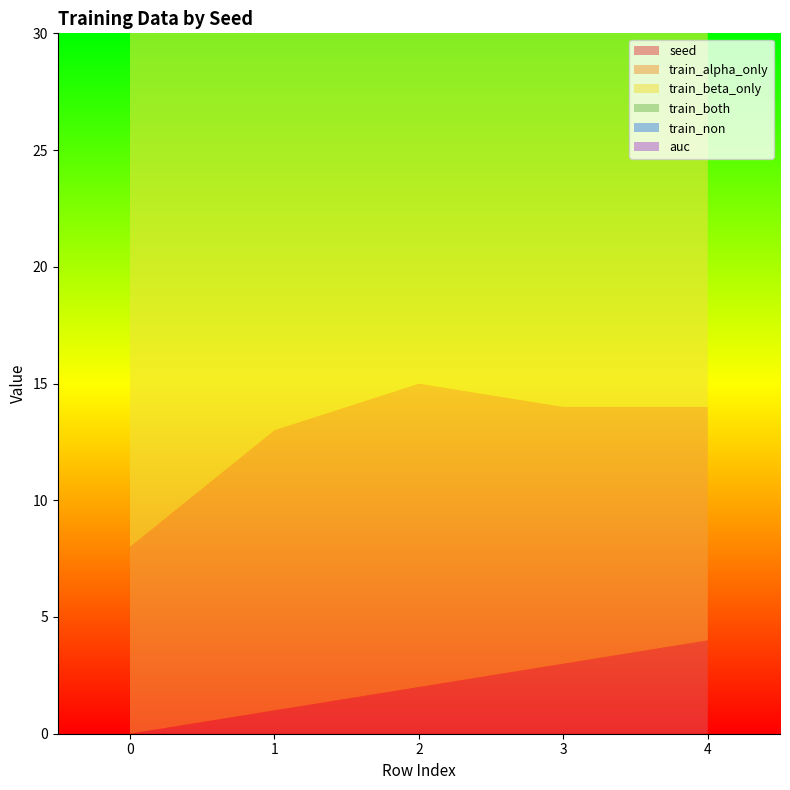

Reading right to left, what are all the values shown in this chart?

seed: 4.0	3.0	2.0	1.0	0.0
train_alpha_only: 10.0	11.0	13.0	12.0	8.0
train_beta_only: 22.0	22.0	20.0	21.0	23.0
train_both: 8.0	7.0	7.0	7.0	9.0
train_non: 0.0	0.0	0.0	0.0	0.0
auc: 0.5	0.4	0.5	0.5	0.5